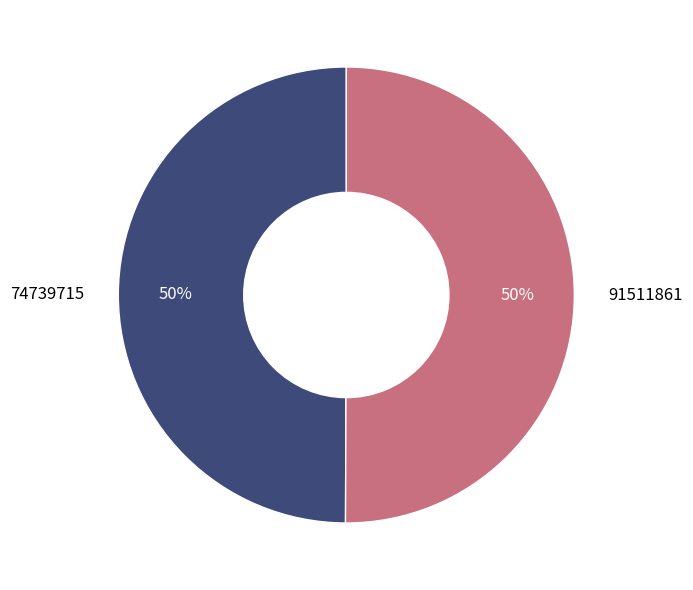

Is the sum of 91511861 and 74739715 greater than half?

Yes